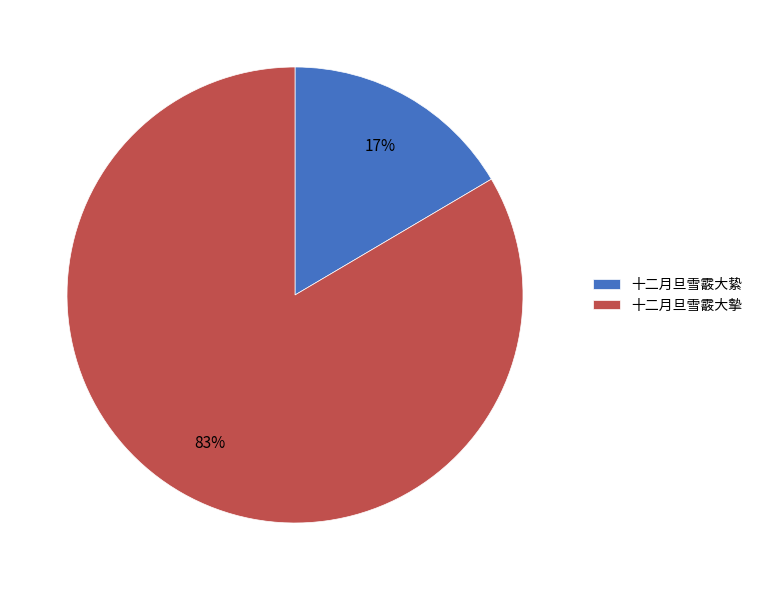

What percentage is the 十二月旦雪霰大摰 slice, to the nearest percent?

83%